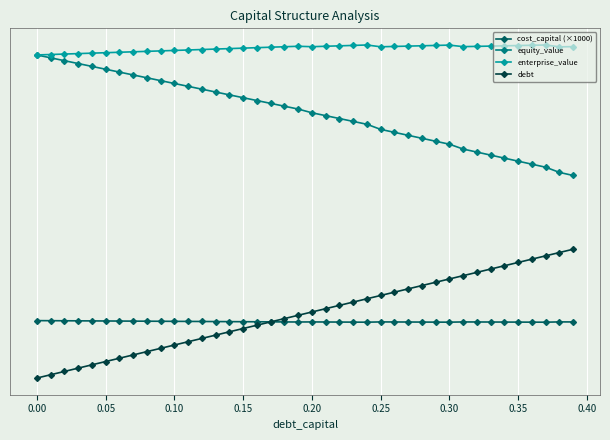

Is this an area chart (filled region under the line)?

No